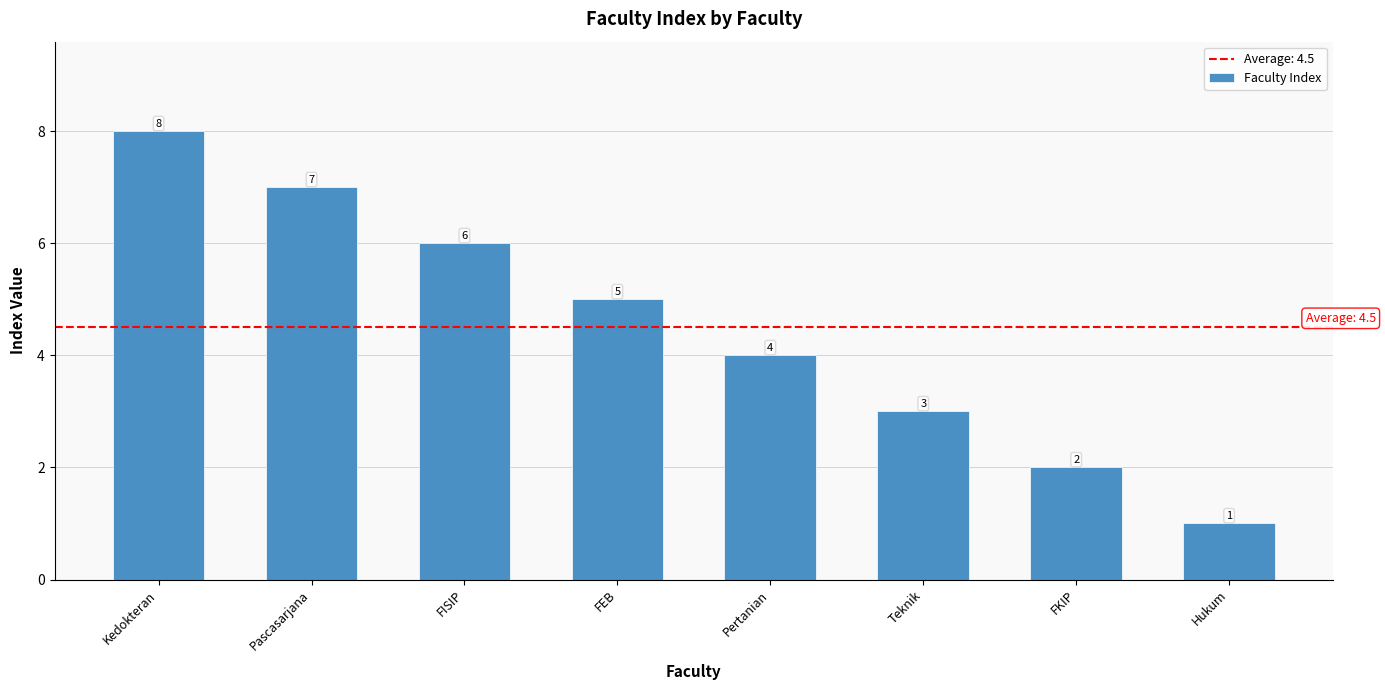

Does the chart contain any negative values?

No